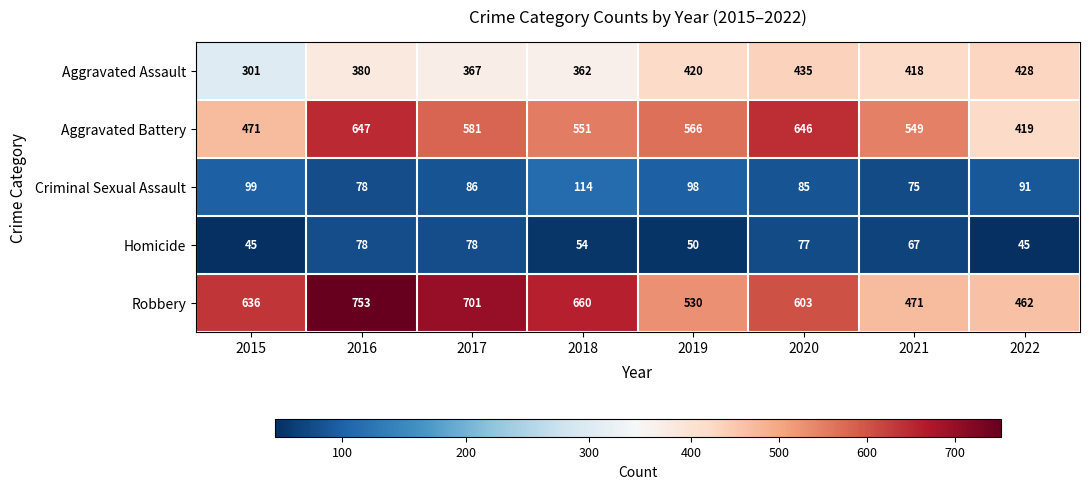

What is the greatest value displayed?

753